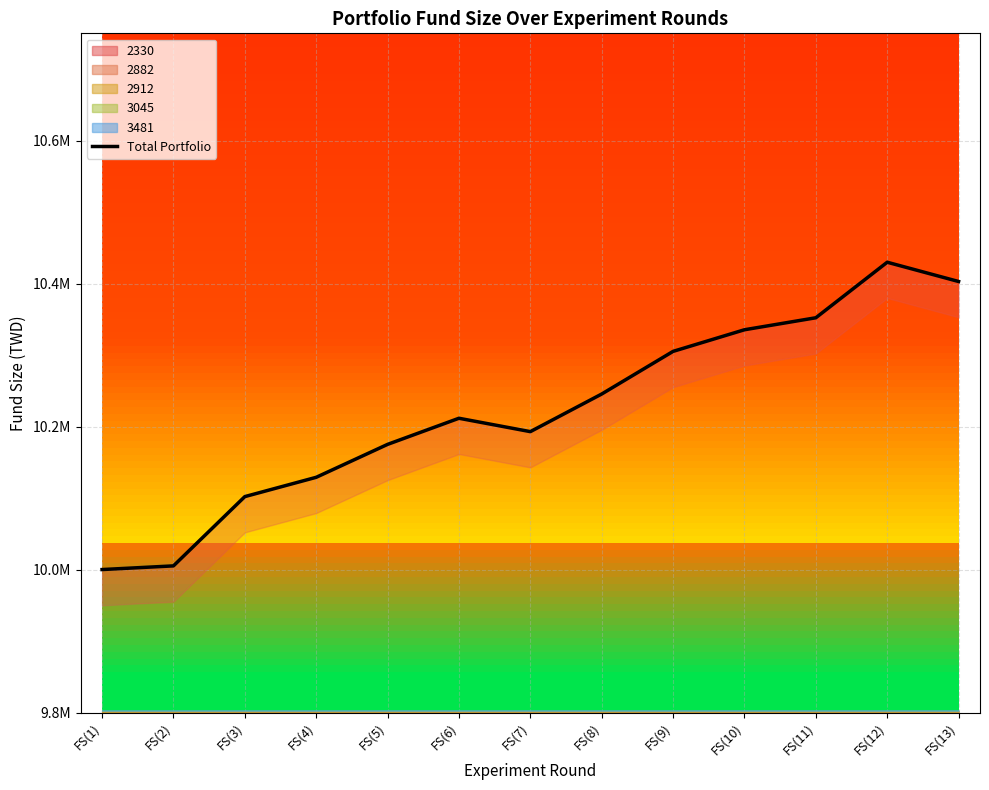

How many data points are less than 10211620?

6